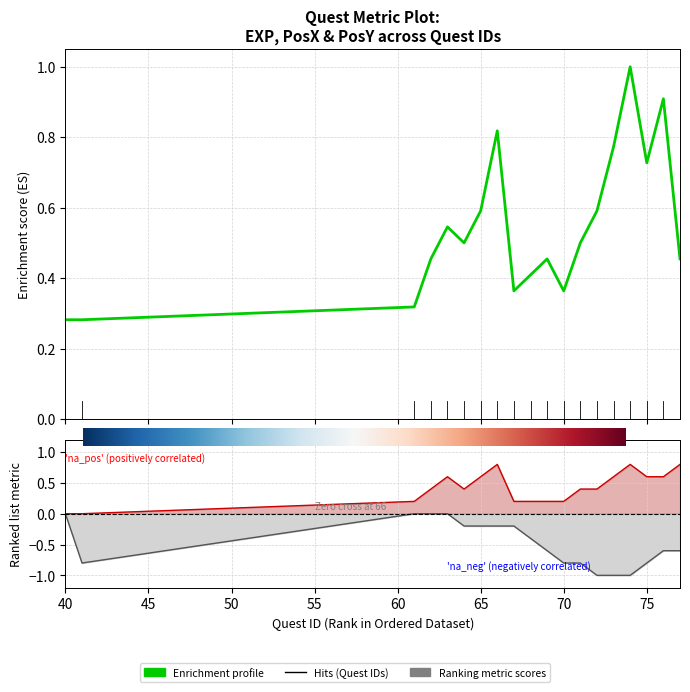

After their last crossing, which series has the higher values: PosX or EXP?

PosX